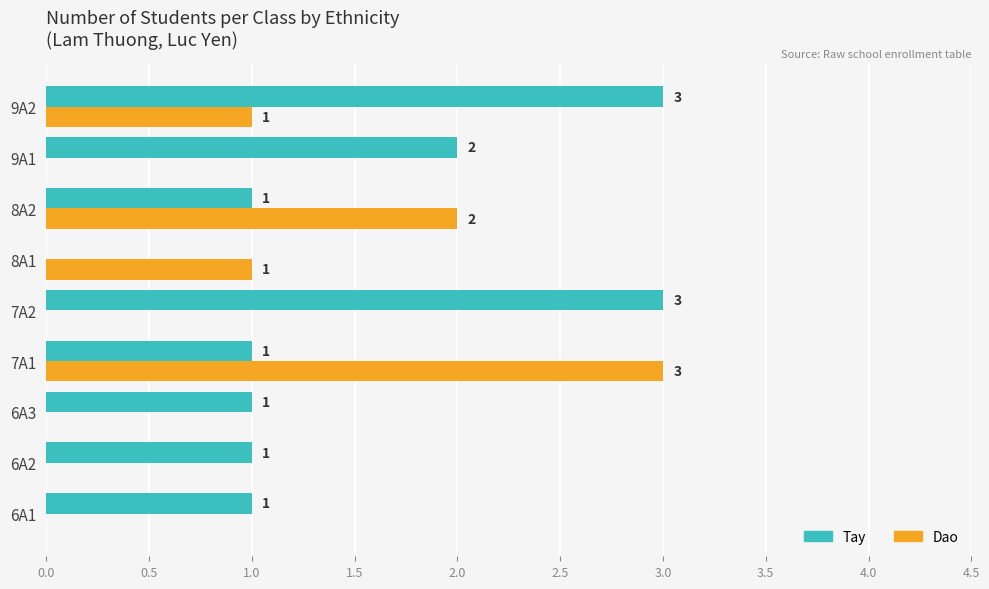

Between 6A2 and 7A1, which series saw the biggest shift?

Dao